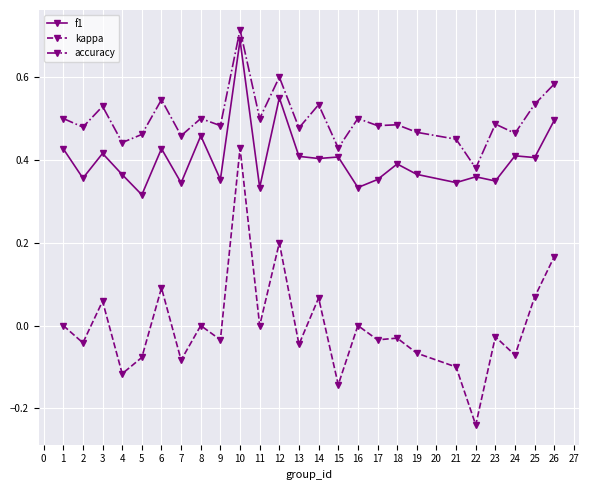

List the series in order of their overall mean, lowest first.

kappa, f1, accuracy